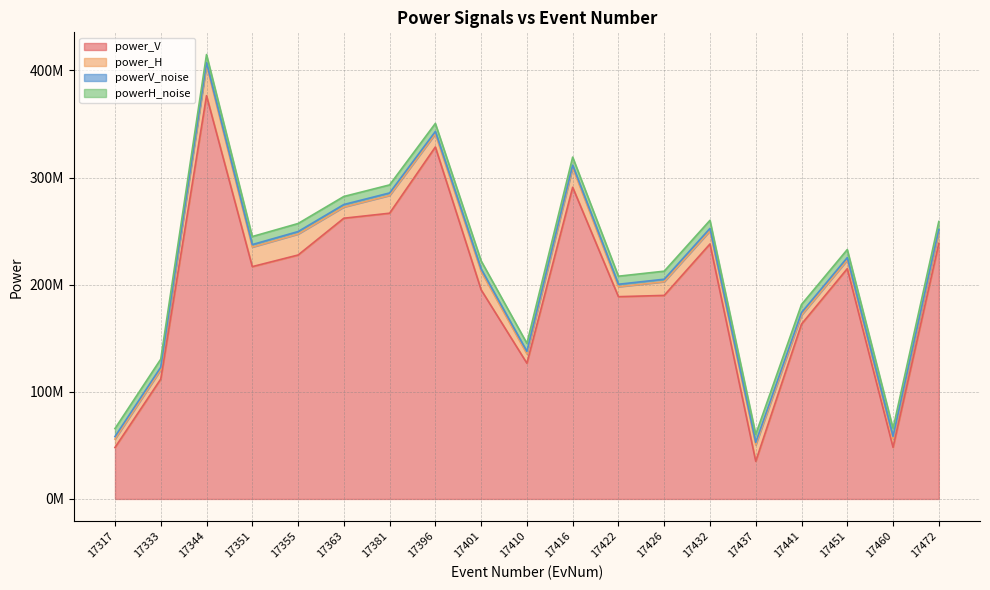

How many interior local valleys does the power_H series have?

7